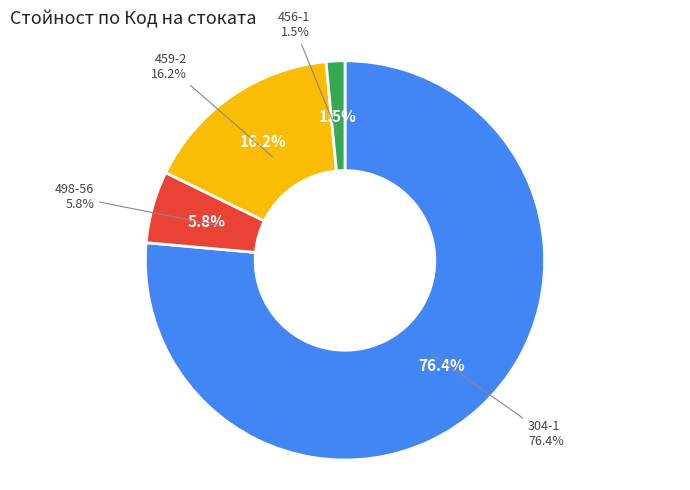

The 459-2 slice represents 16% of the pie. True or false?

True